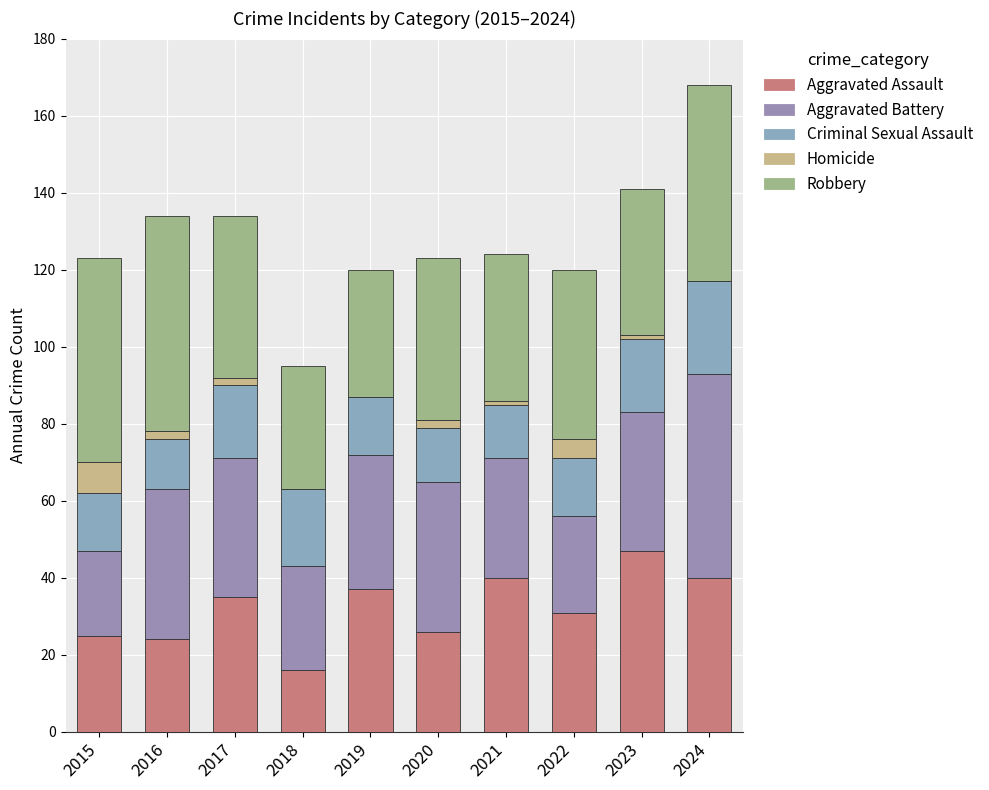

Does the chart contain stacked bars?

Yes